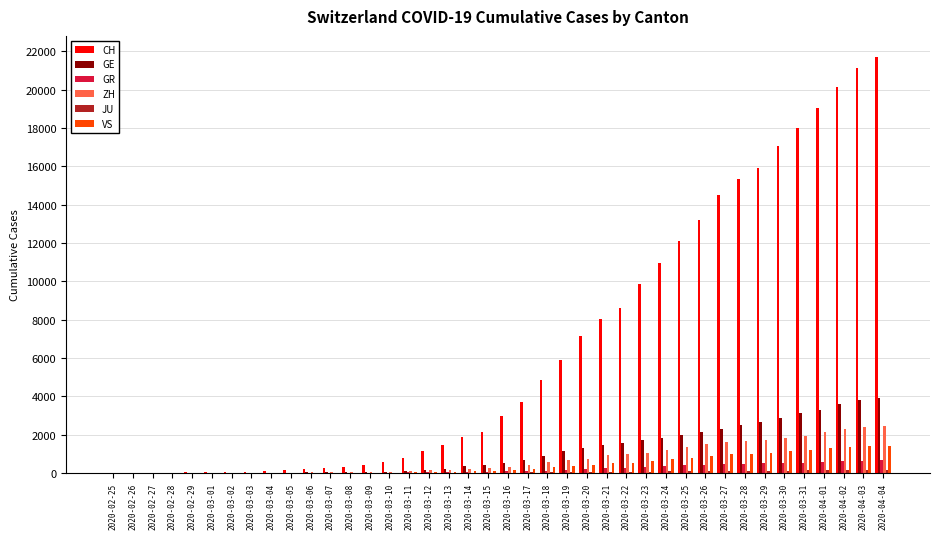

At which label is CH closest to 10861?

2020-03-24